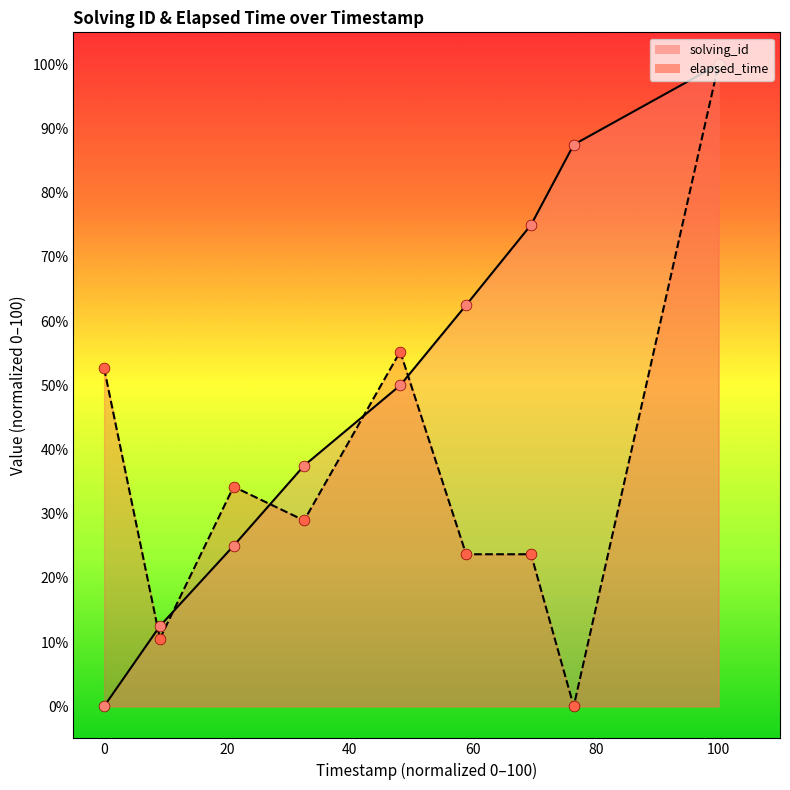

Which series contains the highest Y value?

solving_id